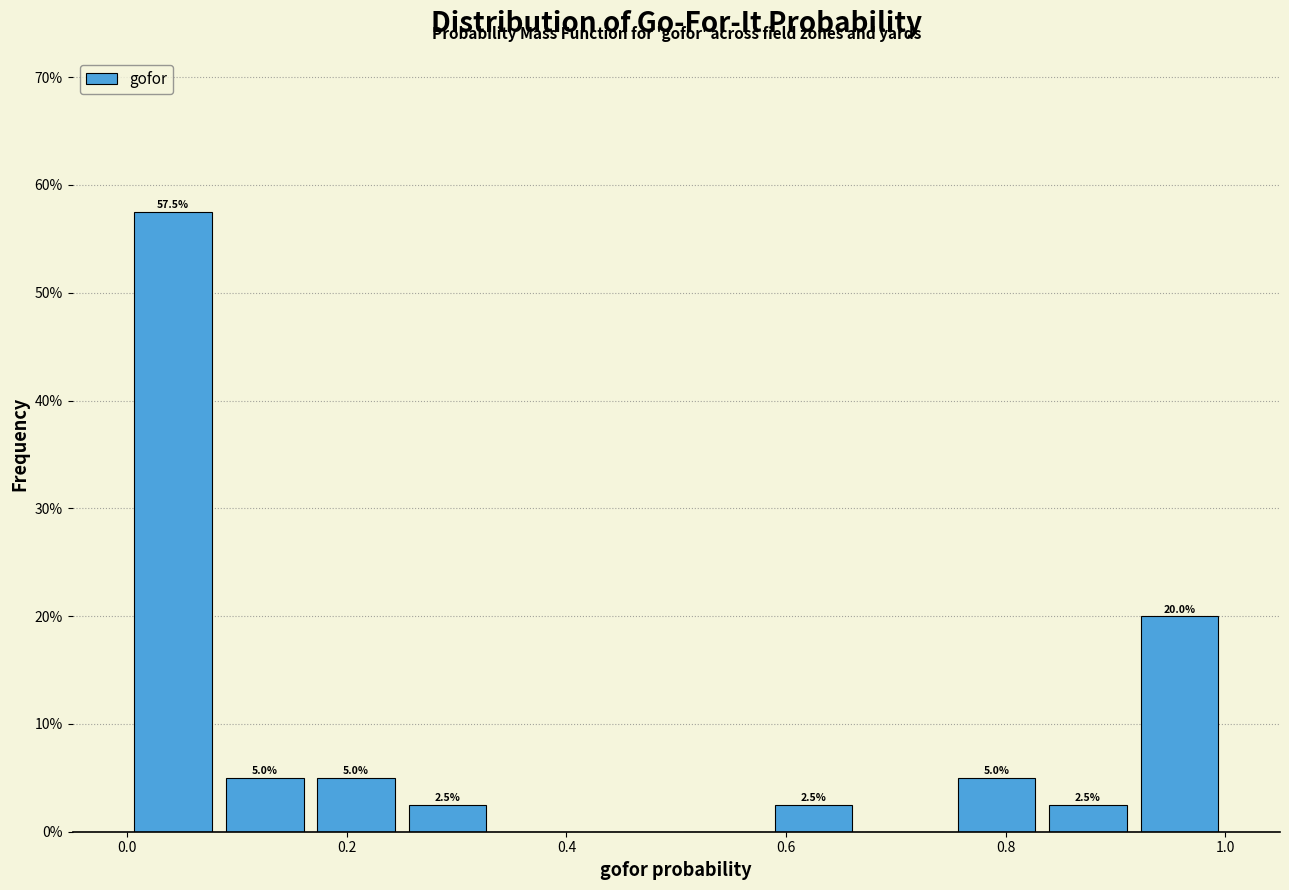

Over which range of the x-axis is the bar tallest?

0.00 to 0.08